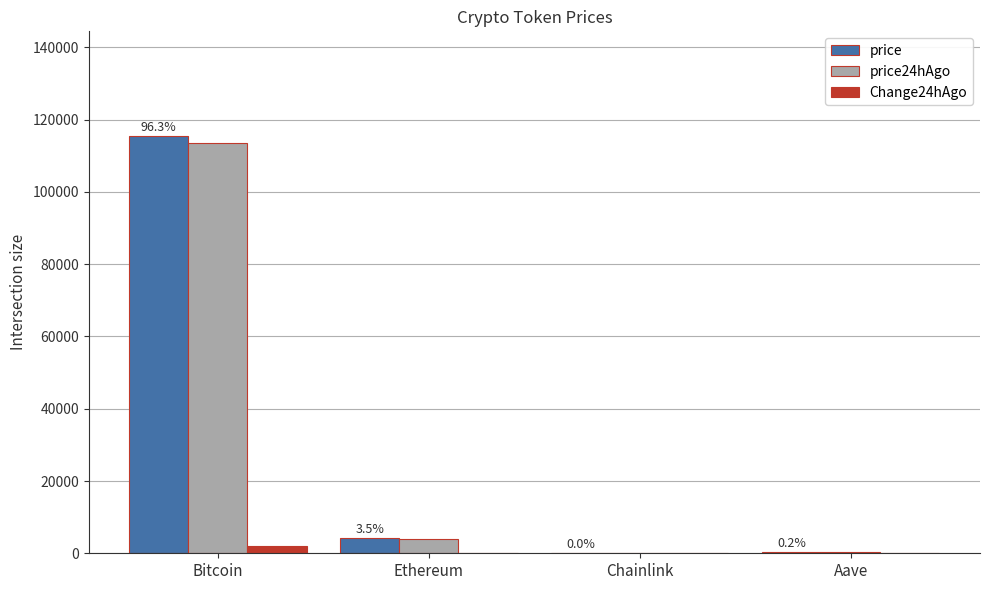

Which label corresponds to the largest value in the chart?

Bitcoin